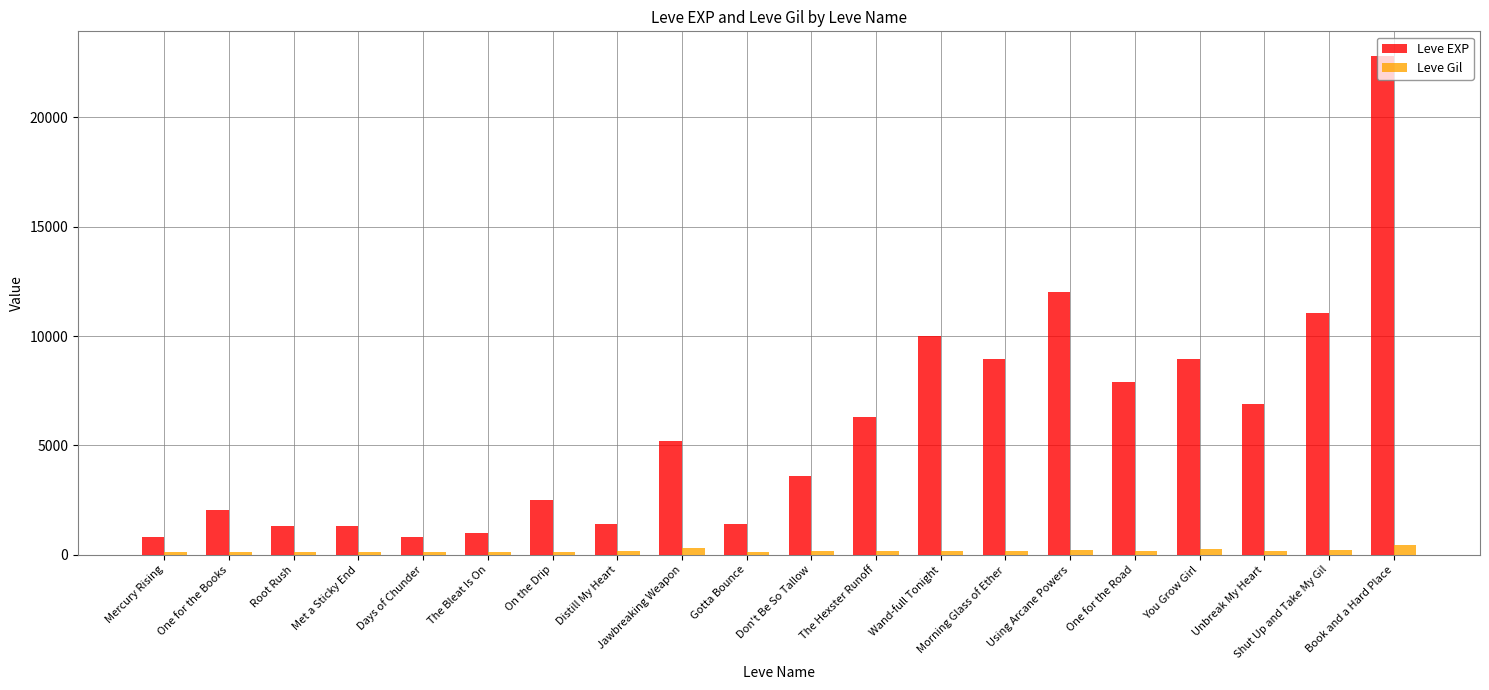

Count the number of categories in the chart.

20